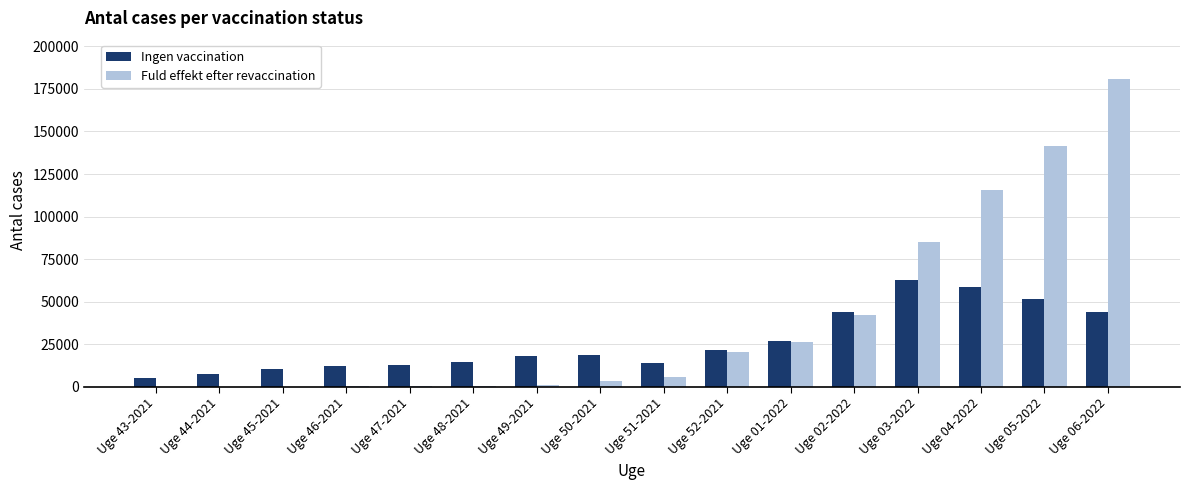

Is the value of Fuld effekt efter revaccination at Uge 02-2022 greater than the value of Ingen vaccination at Uge 03-2022?

No